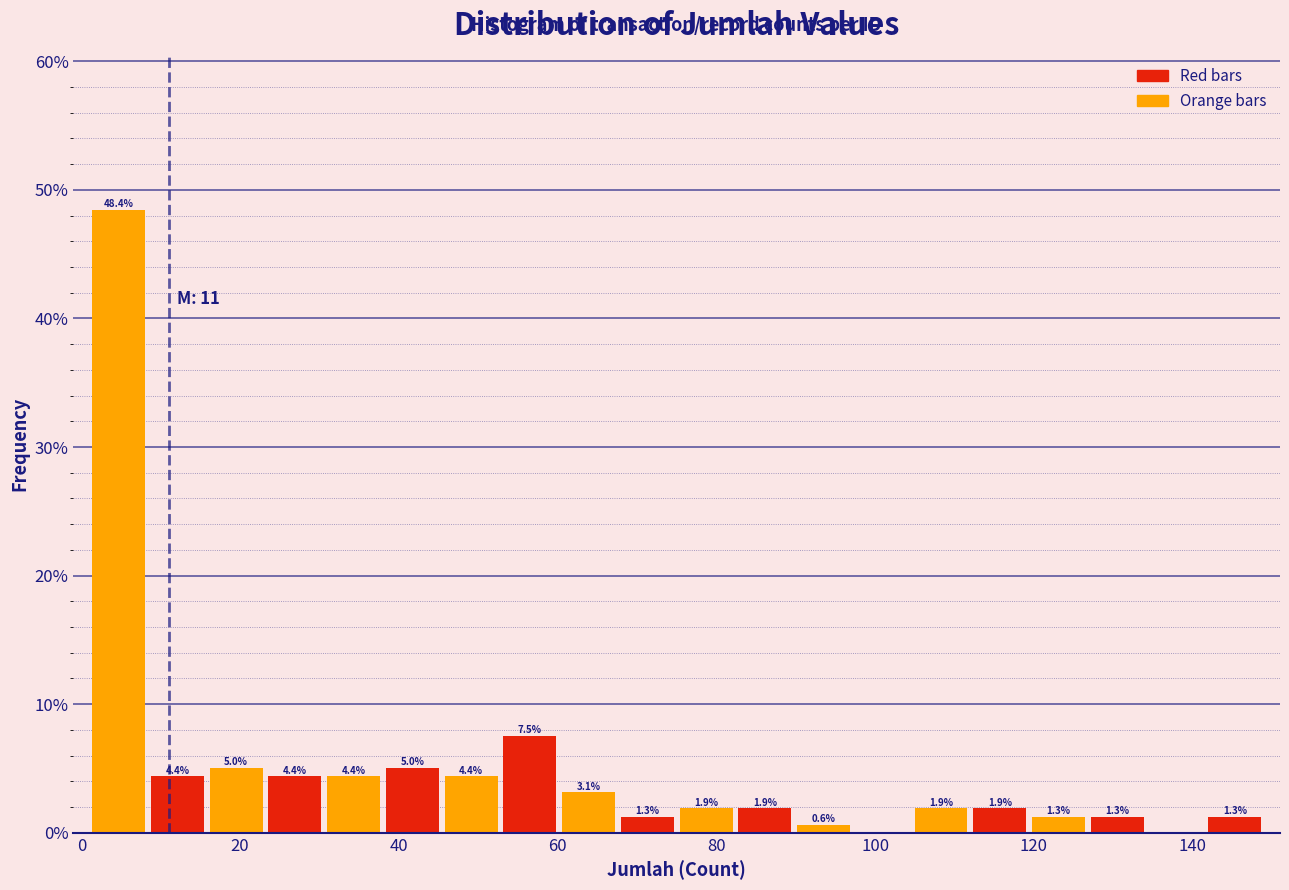

Around what value on the x-axis is the tallest bar? Give the approximate position of its centre, as read against the axis.

4